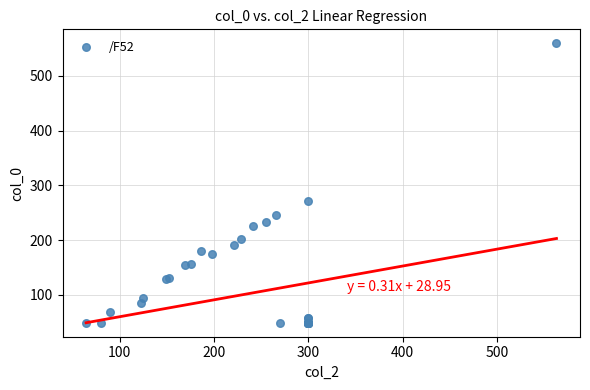

What Y value in the scatter plot is closest to 304?

270.8